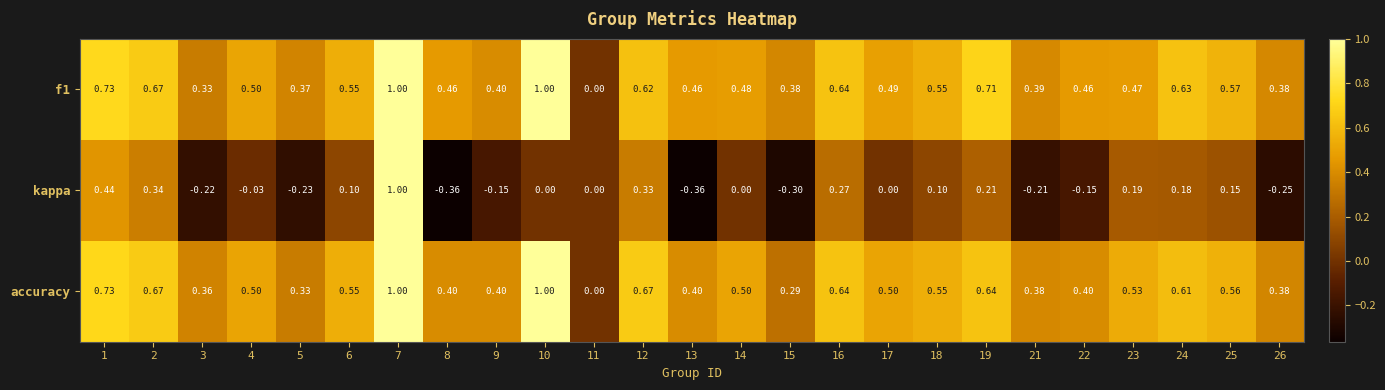

How many categories are shown in the chart?

25